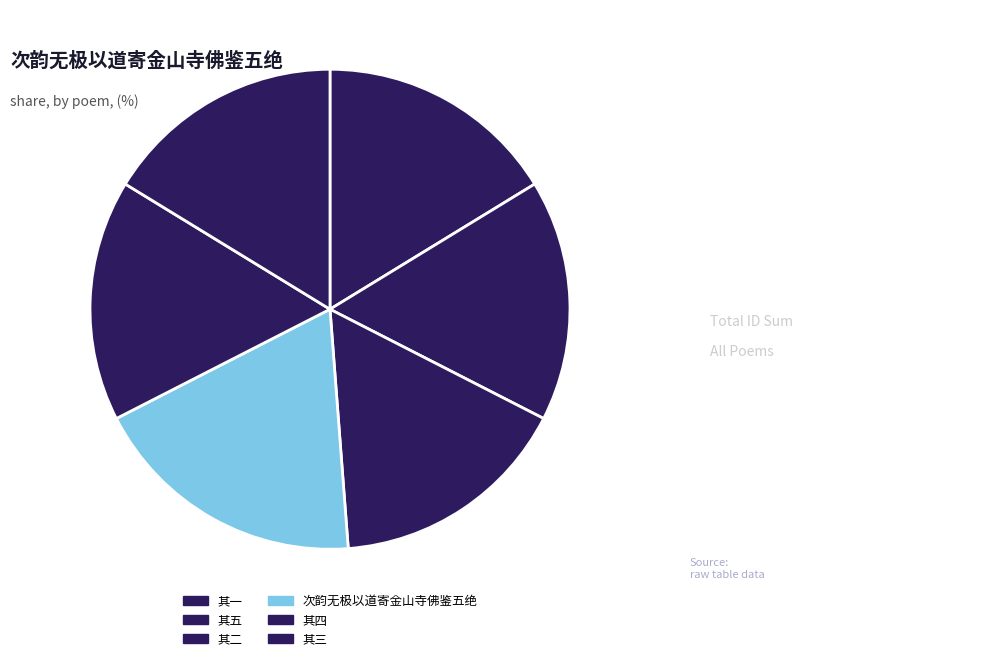

What is the smallest slice in the pie chart?

其一